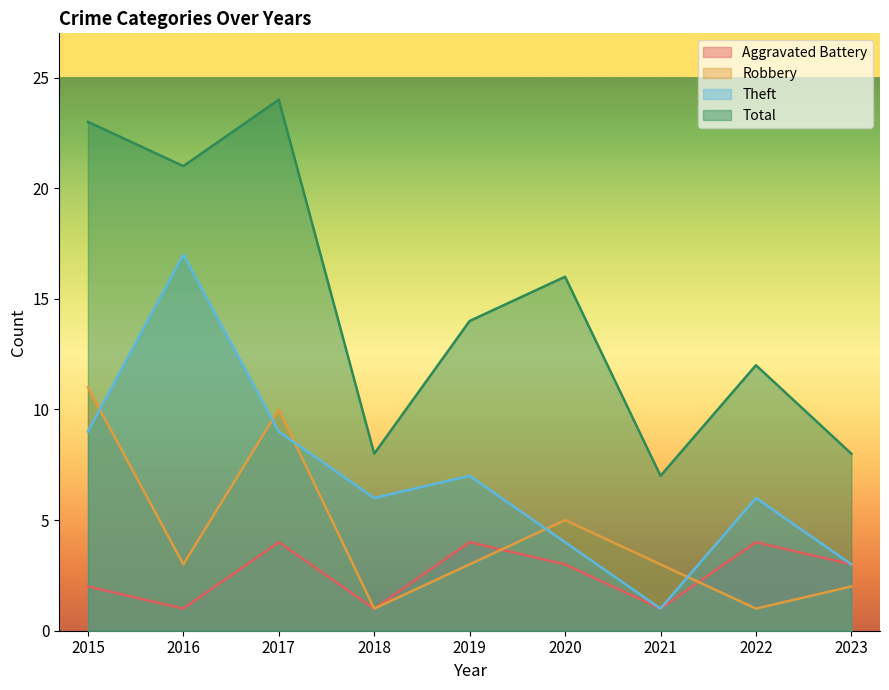

In Robbery, how many points are lower than both neighbors (excluding endpoints)?

3